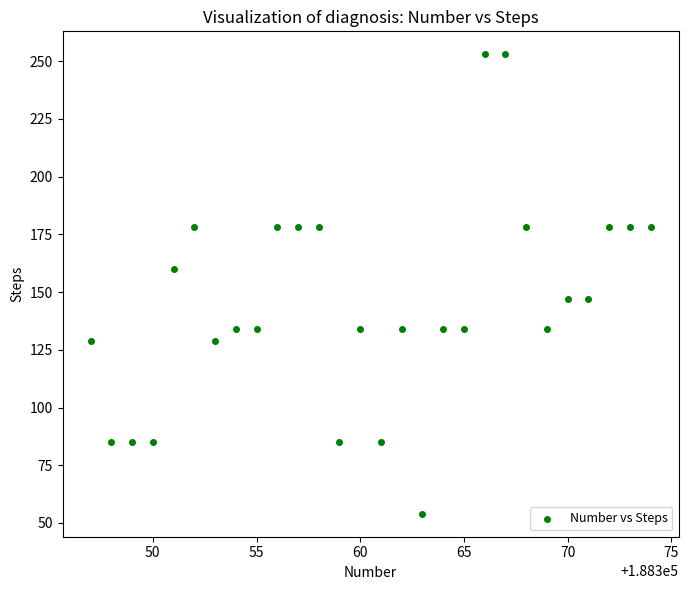

What is the range of Y values (max minus min)?

199